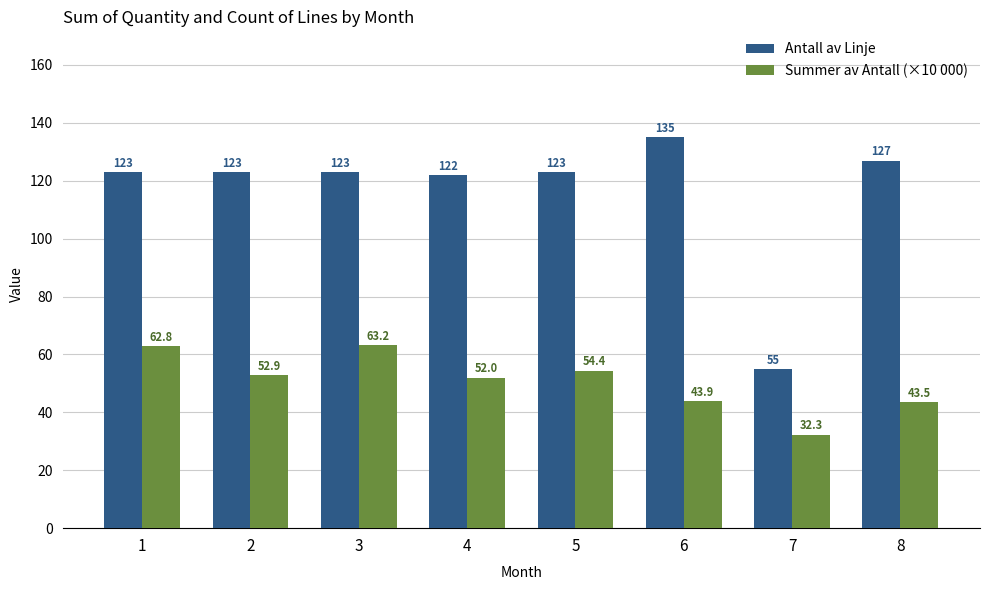

What is the difference between the maximum and second lowest values in the Summer av Antall (×10 000) series?

19.7